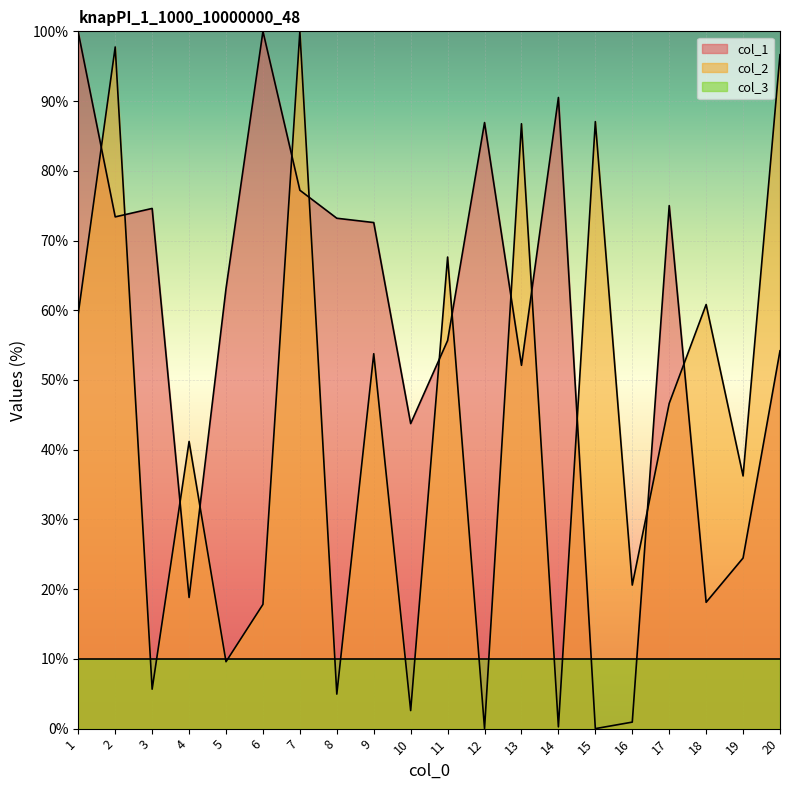

Rank the series by their average value, from lowest to highest.

col_3, col_2, col_1